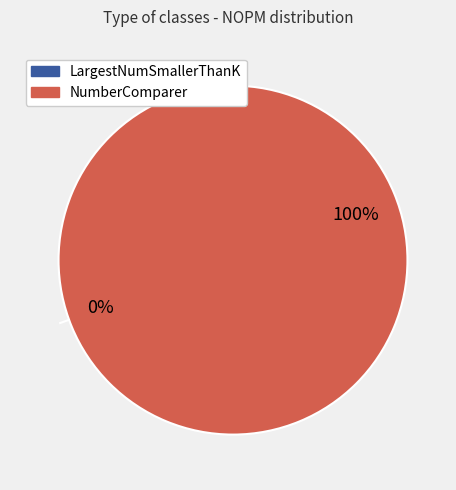

Between LargestNumSmallerThanK and NumberComparer, which is larger?

NumberComparer